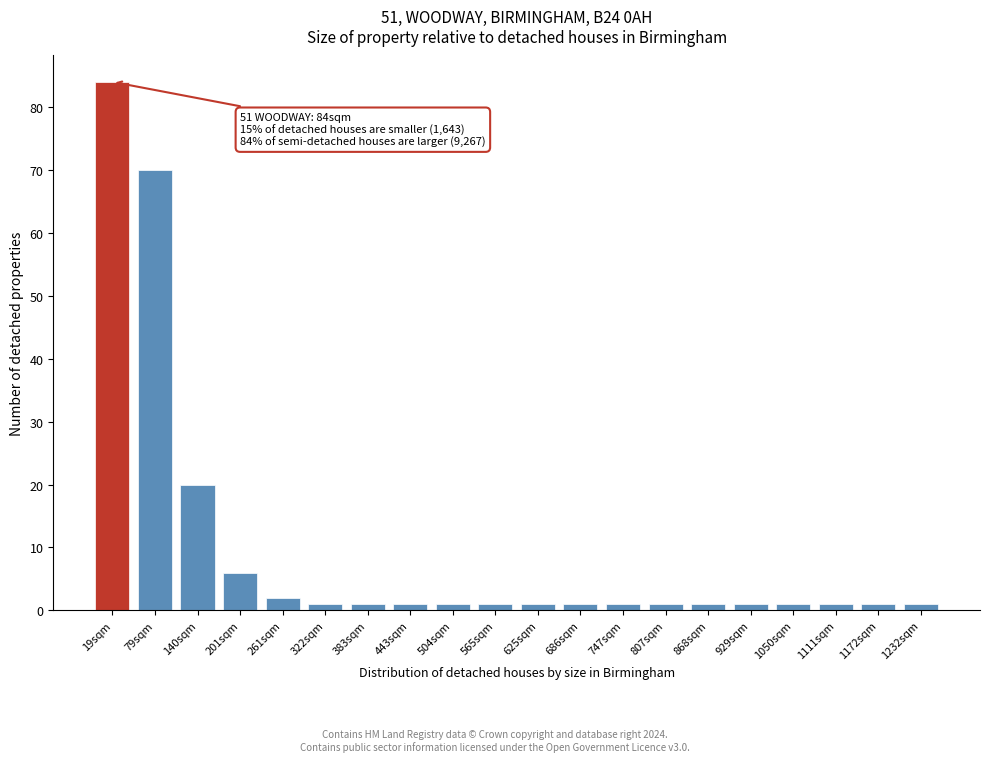

Reading right to left, transcribe all the data shown in this chart.

1232sqm=1	1172sqm=1	1111sqm=1	1050sqm=1	929sqm=1	868sqm=1	807sqm=1	747sqm=1	686sqm=1	625sqm=1	565sqm=1	504sqm=1	443sqm=1	383sqm=1	322sqm=1	261sqm=2	201sqm=6	140sqm=20	79sqm=70	19sqm=84